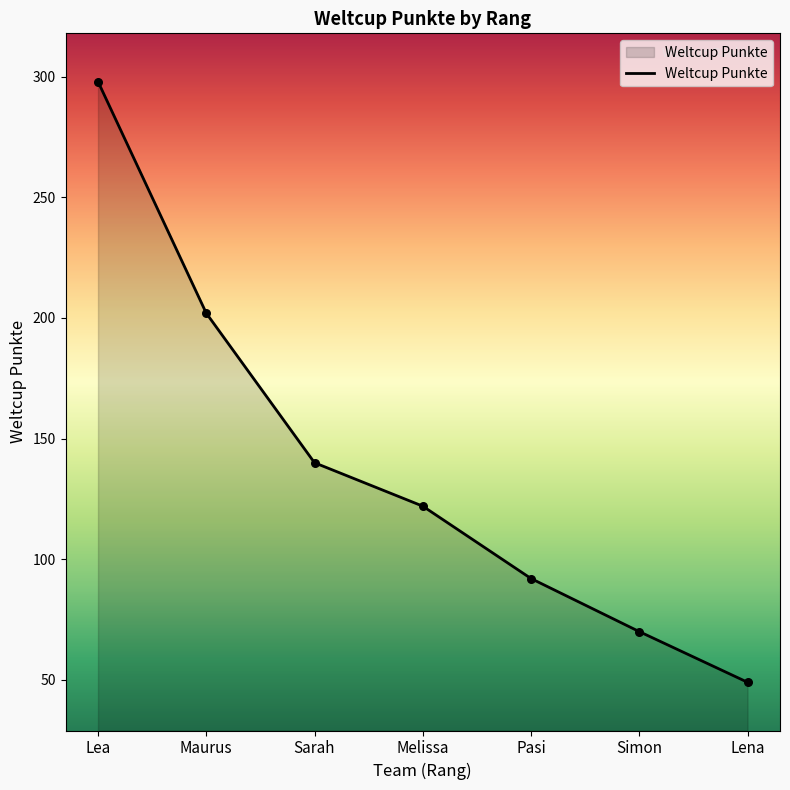

Approximately how many times larger is the value at Pasi compared to Sarah?

0.7